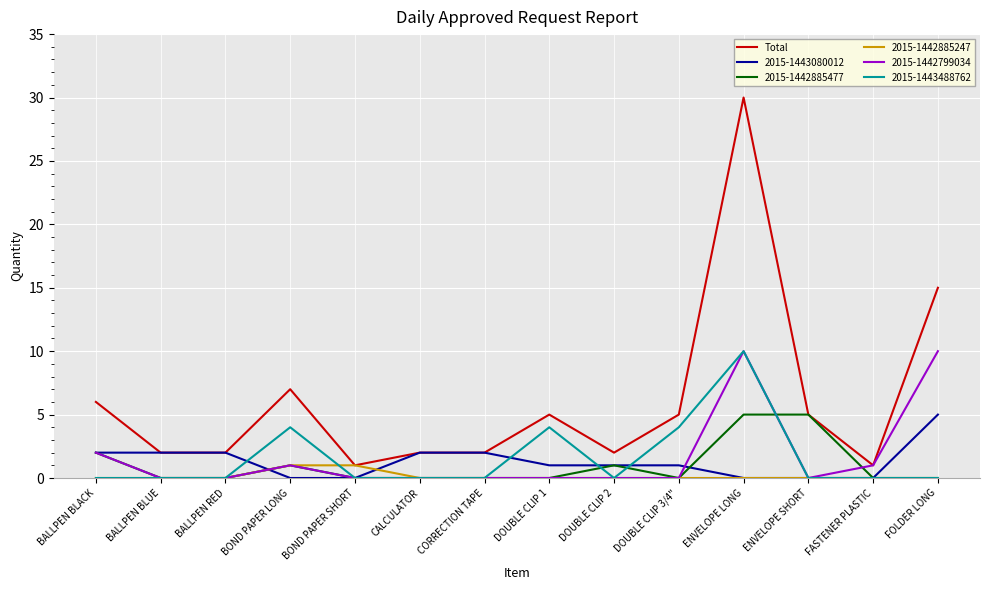

What position from the right is BOND PAPER SHORT?

10